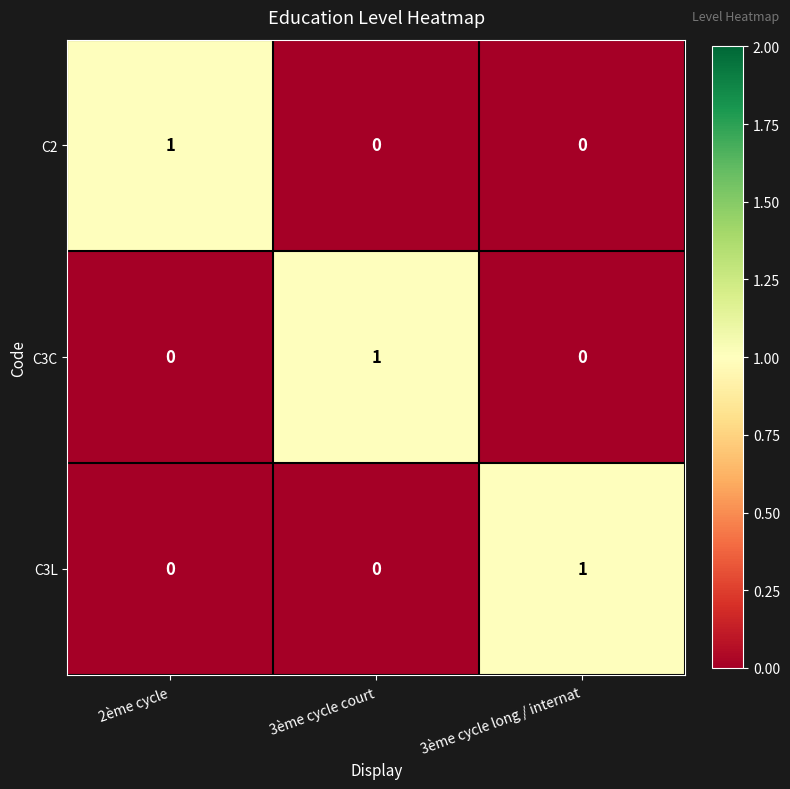

Is it true that C2 equals 1 at 2ème cycle?

True